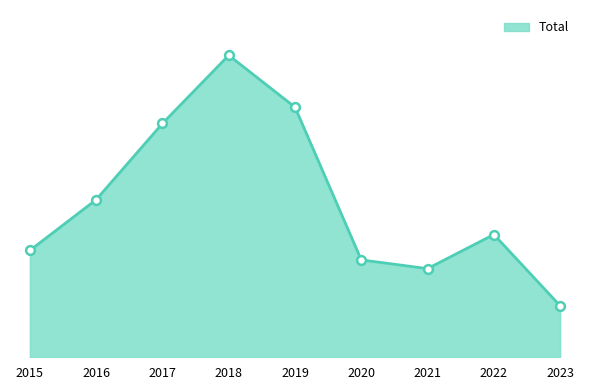

What is the change in value from 2017 to 2020?

-360